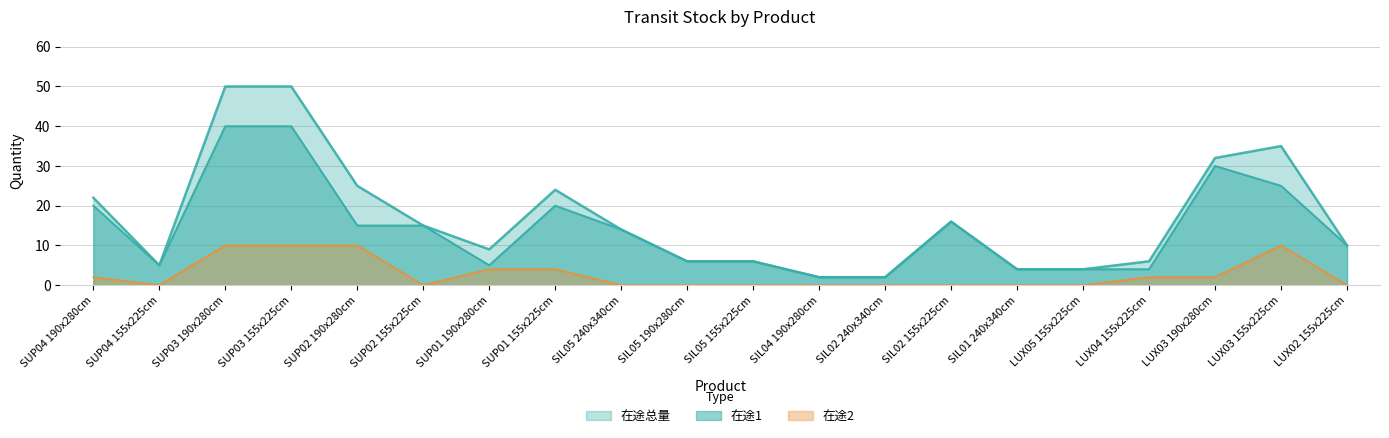

What are all the series names shown in the legend?

在途1, 在途2, 在途总量